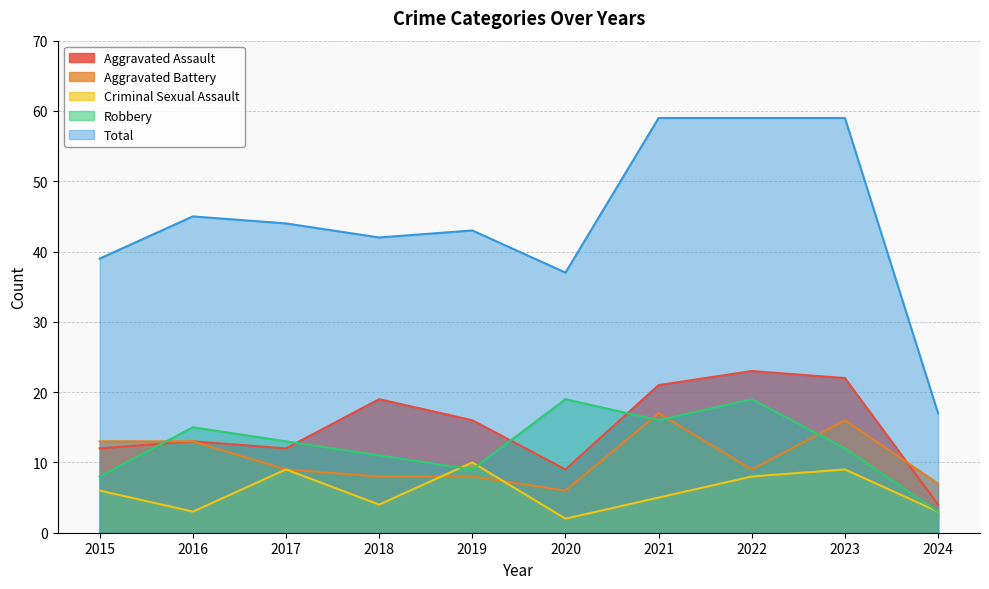

How many data points does each series have?

10